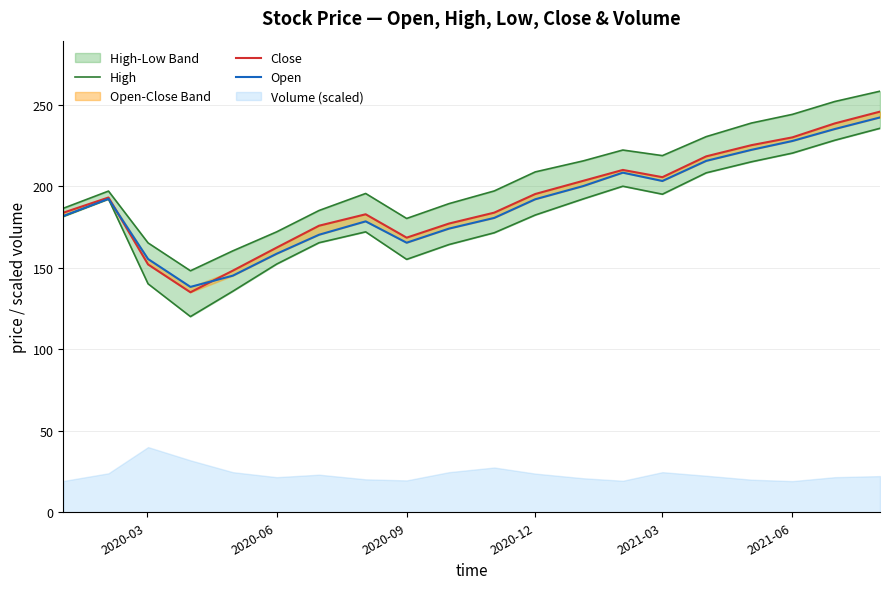

How many data points in Close are above 193?

10